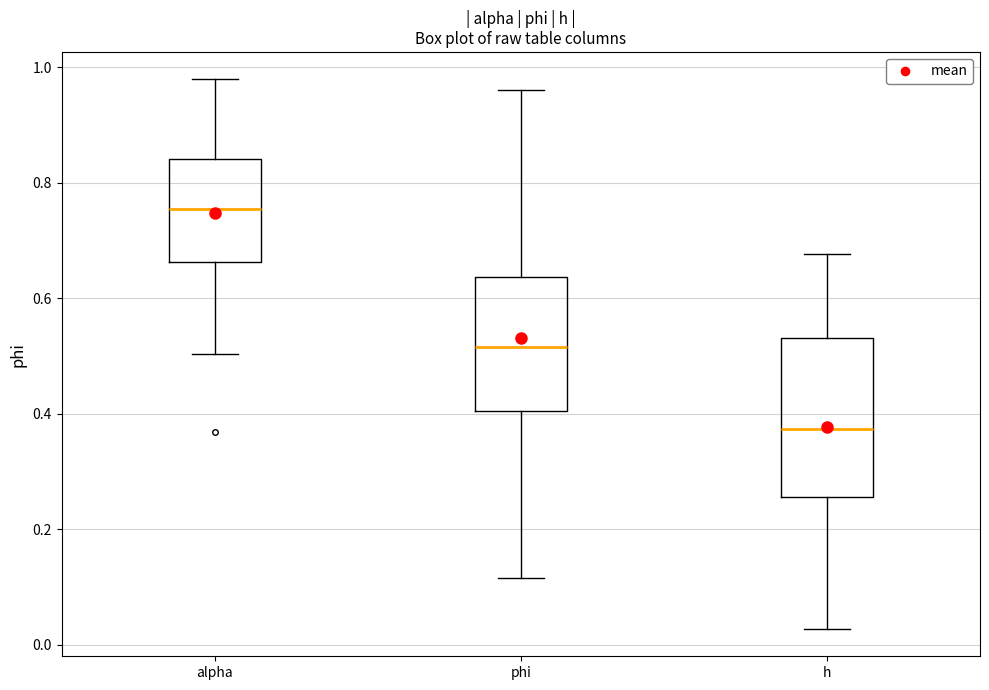

Reading left to right, read every box against the y-axis: the position of its median line, the range the box covers, and the ends of its whiskers. The values are not printed on the chart, so give them approximately, as read against the axis.

alpha: median 0.76, box 0.66 to 0.84, whiskers 0.50 to 0.98
phi: median 0.52, box 0.40 to 0.64, whiskers 0.12 to 0.96
h: median 0.38, box 0.26 to 0.54, whiskers 0.02 to 0.68